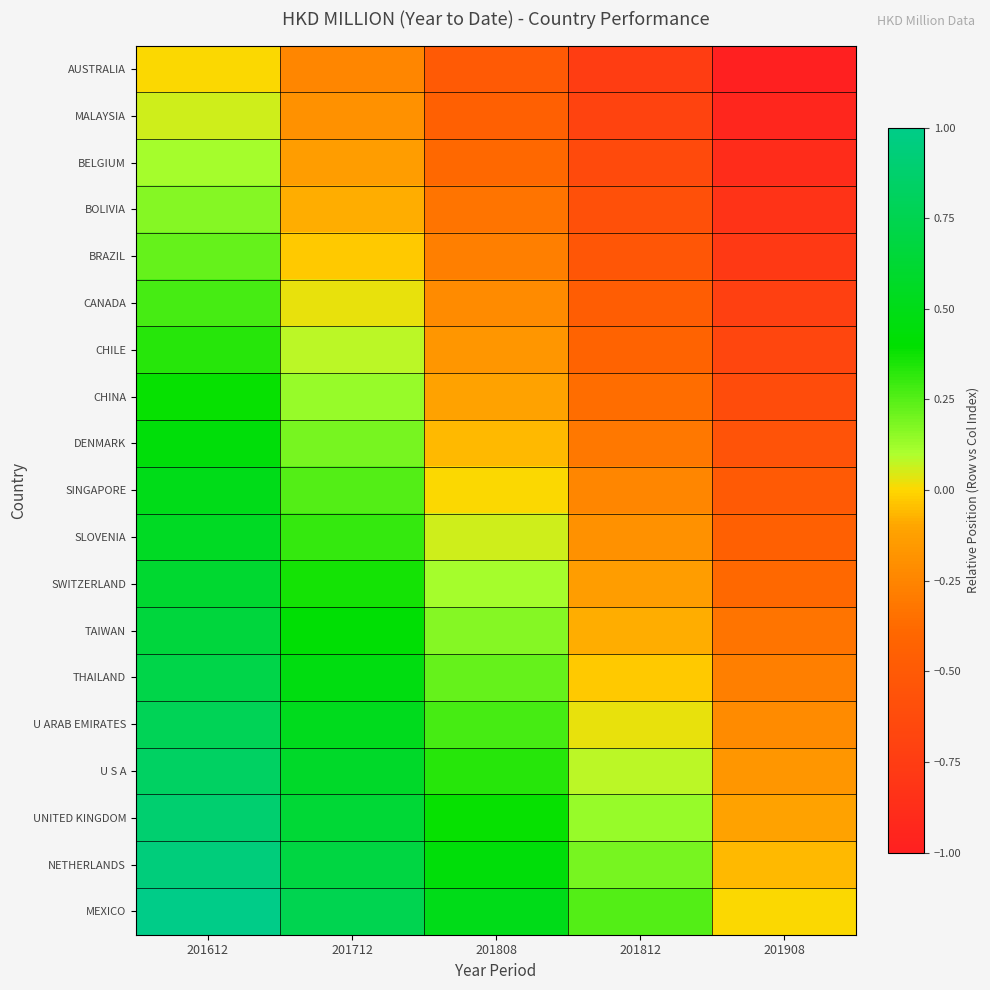

At 201612, list the series in order from largest to smallest.

MEXICO, NETHERLANDS, UNITED KINGDOM, U S A, U ARAB EMIRATES, THAILAND, TAIWAN, SWITZERLAND, SLOVENIA, SINGAPORE, DENMARK, CHINA, CHILE, CANADA, BRAZIL, BOLIVIA, BELGIUM, MALAYSIA, AUSTRALIA